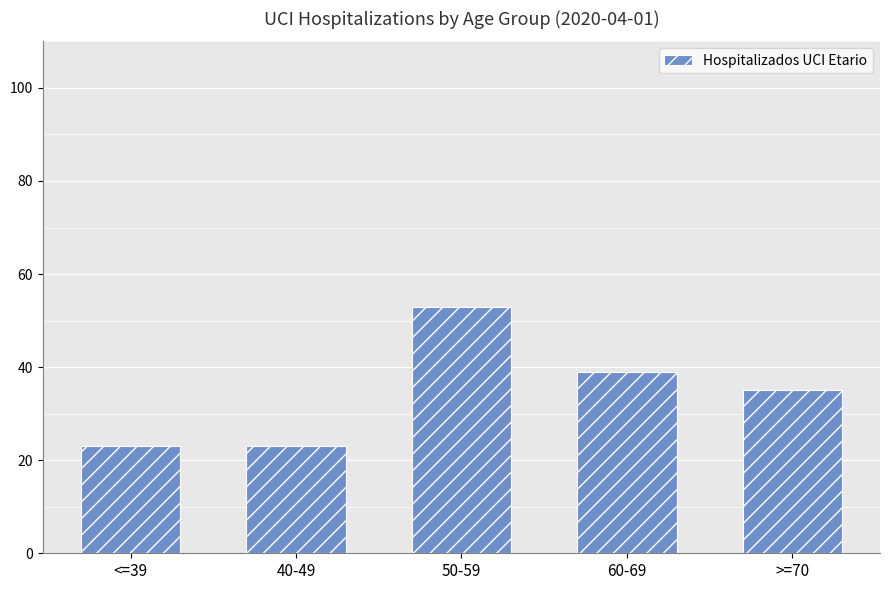

Does the chart contain stacked bars?

No